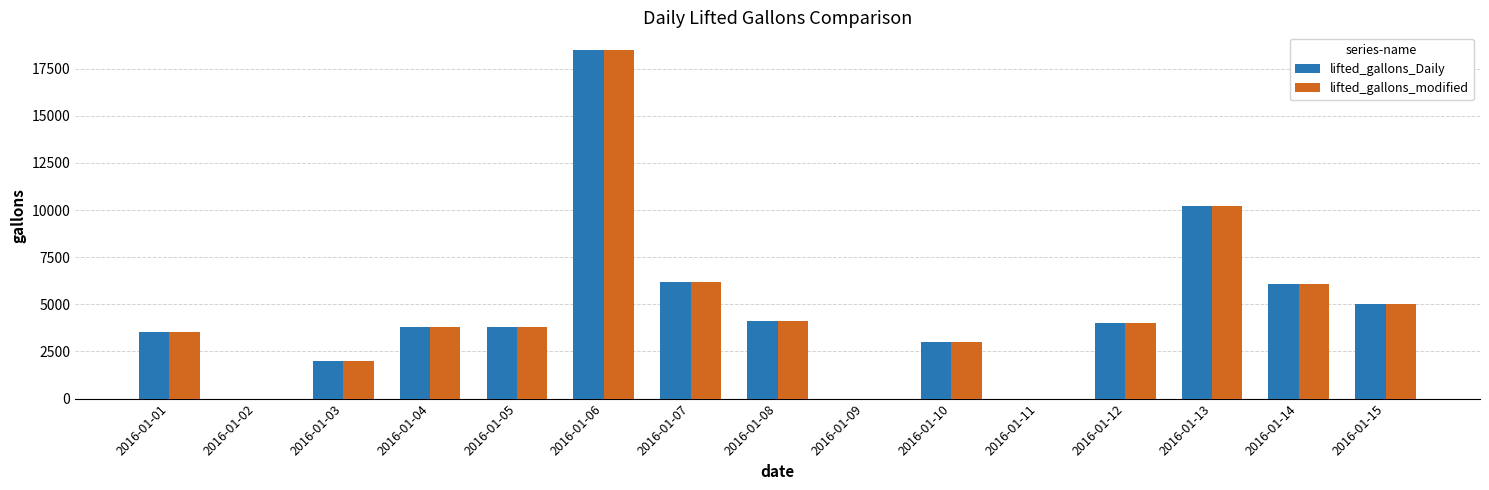

What is the difference between the lifted_gallons_Daily values at 2016-01-12 and 2016-01-15?

1011